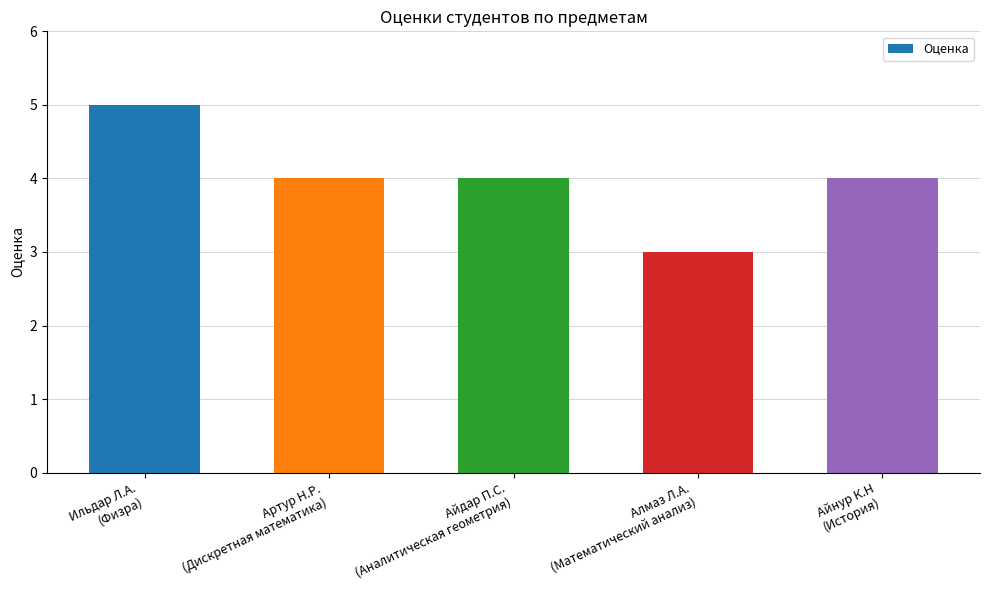

What is the value of the 2nd bar from the left?

4